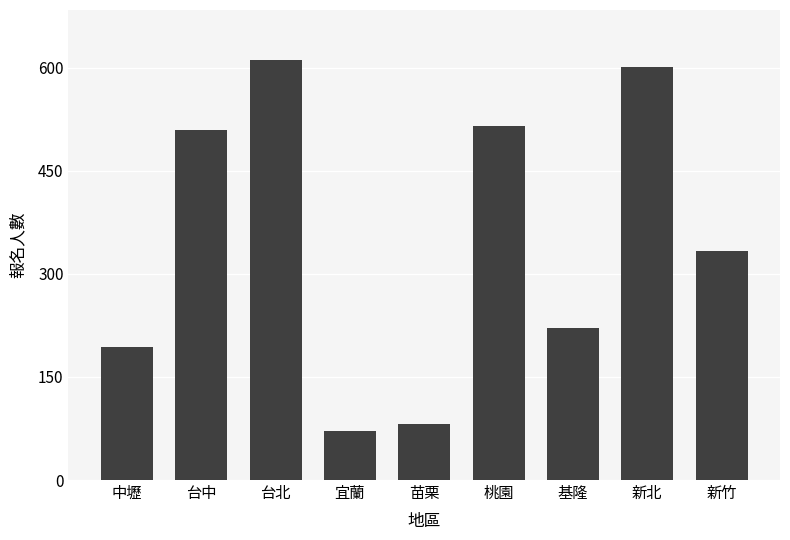

Reading left to right, what are all the values shown in this chart?

193	509	611	72	82	516	222	601	334